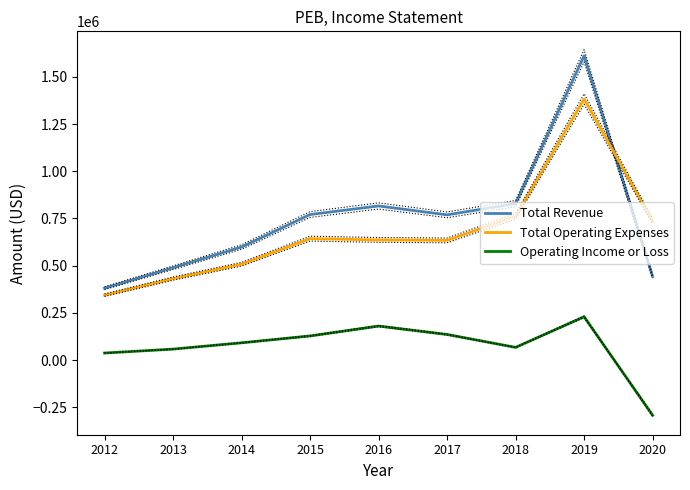

Between 2013 and 2017, which series saw the biggest shift?

Total Revenue